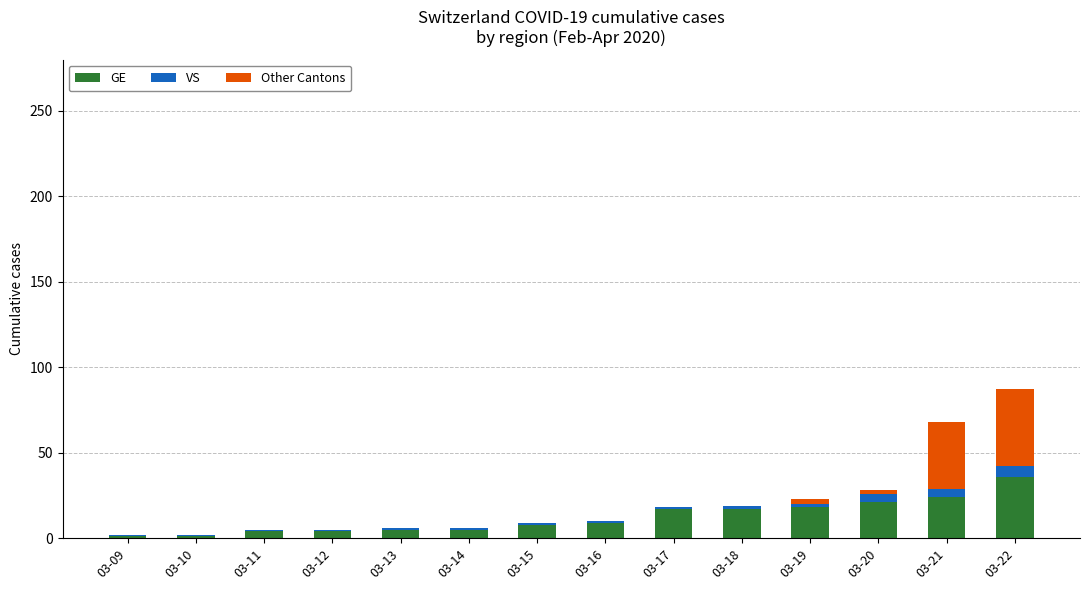

The GE series shows 36 at 03-22. True or false?

True